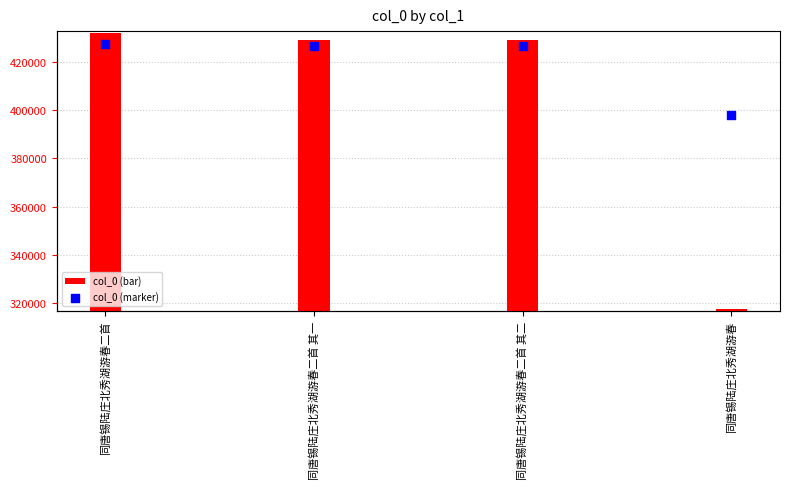

Which series has the largest Y range (max minus min)?

col_0